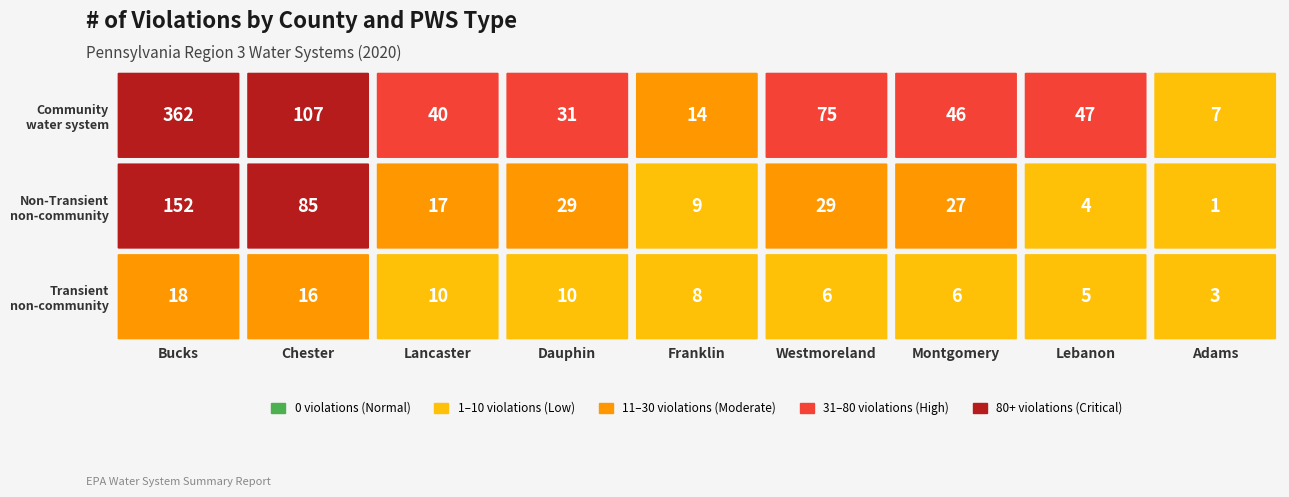

What is the lowest value of the Transient non-community system series?

3